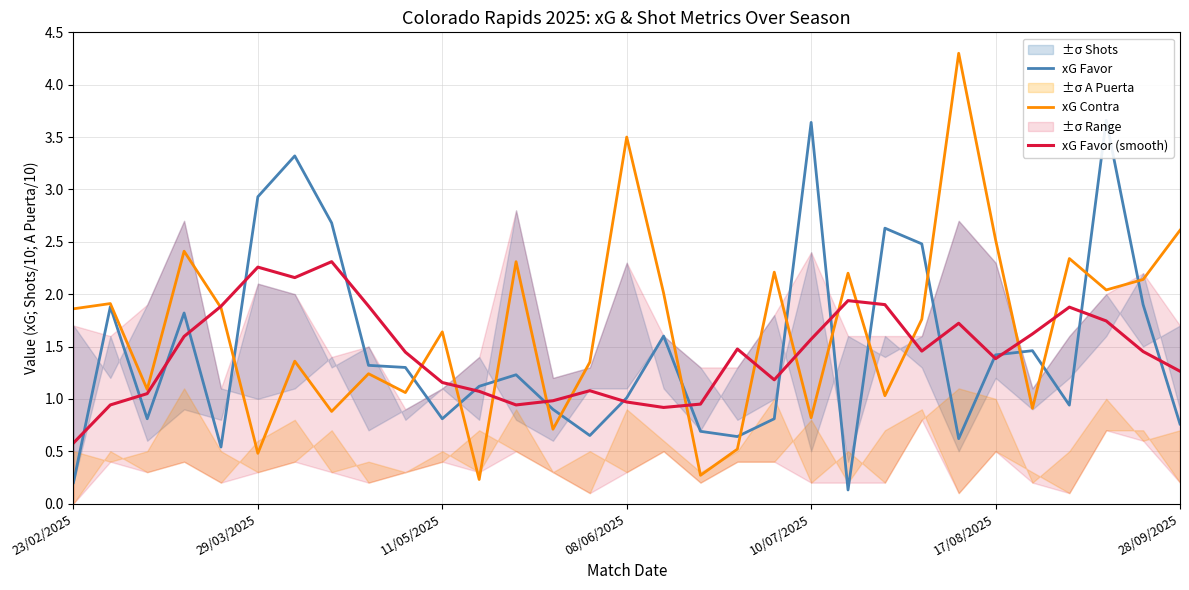

The xG Contra series shows 0.5 at 29/03/2025. True or false?

True